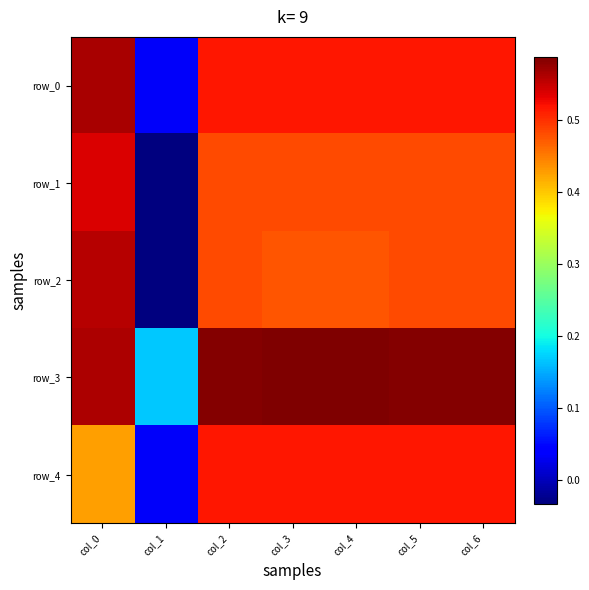

Which series has the widest spread of values?

row_2